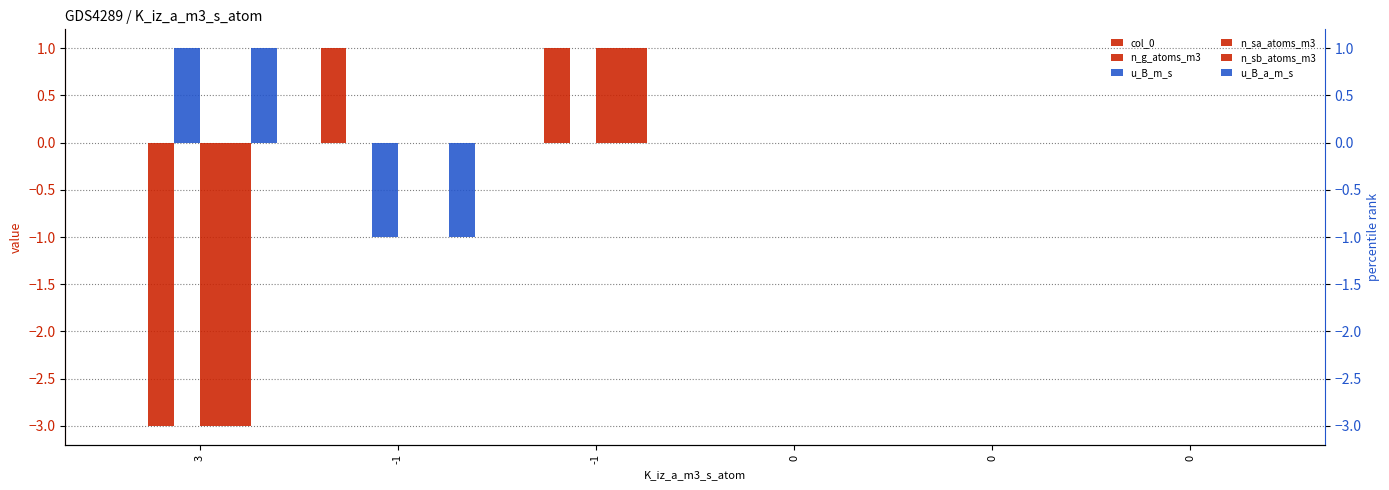

How many negative values does the u_B_m_s series have?

1